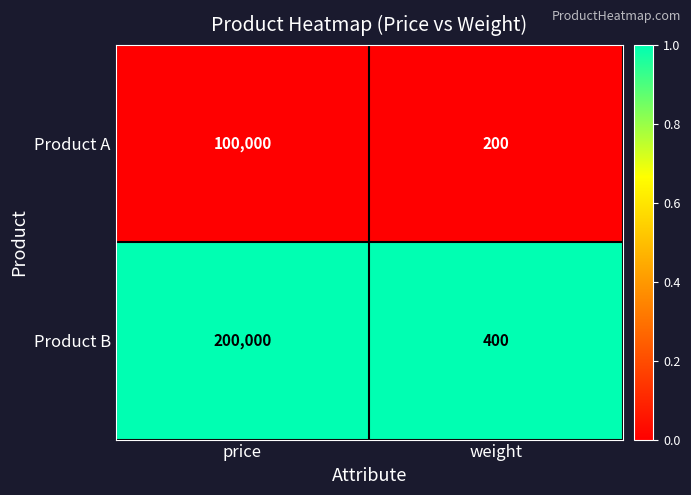

Is it true that Product A equals 200 at weight?

True